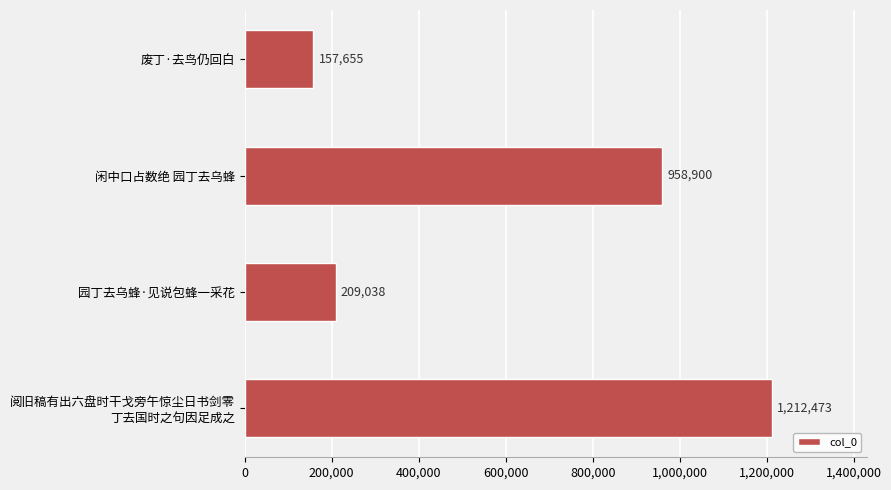

How many distinct data groups are displayed?

1